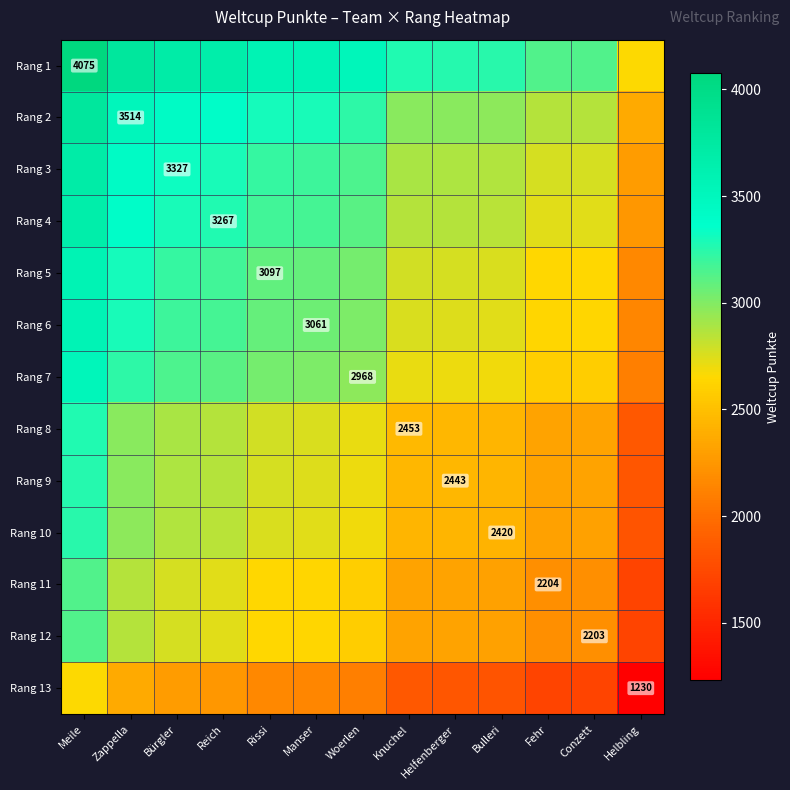

The value of Rang 1 at Meile is 4075.0. True or false?

True